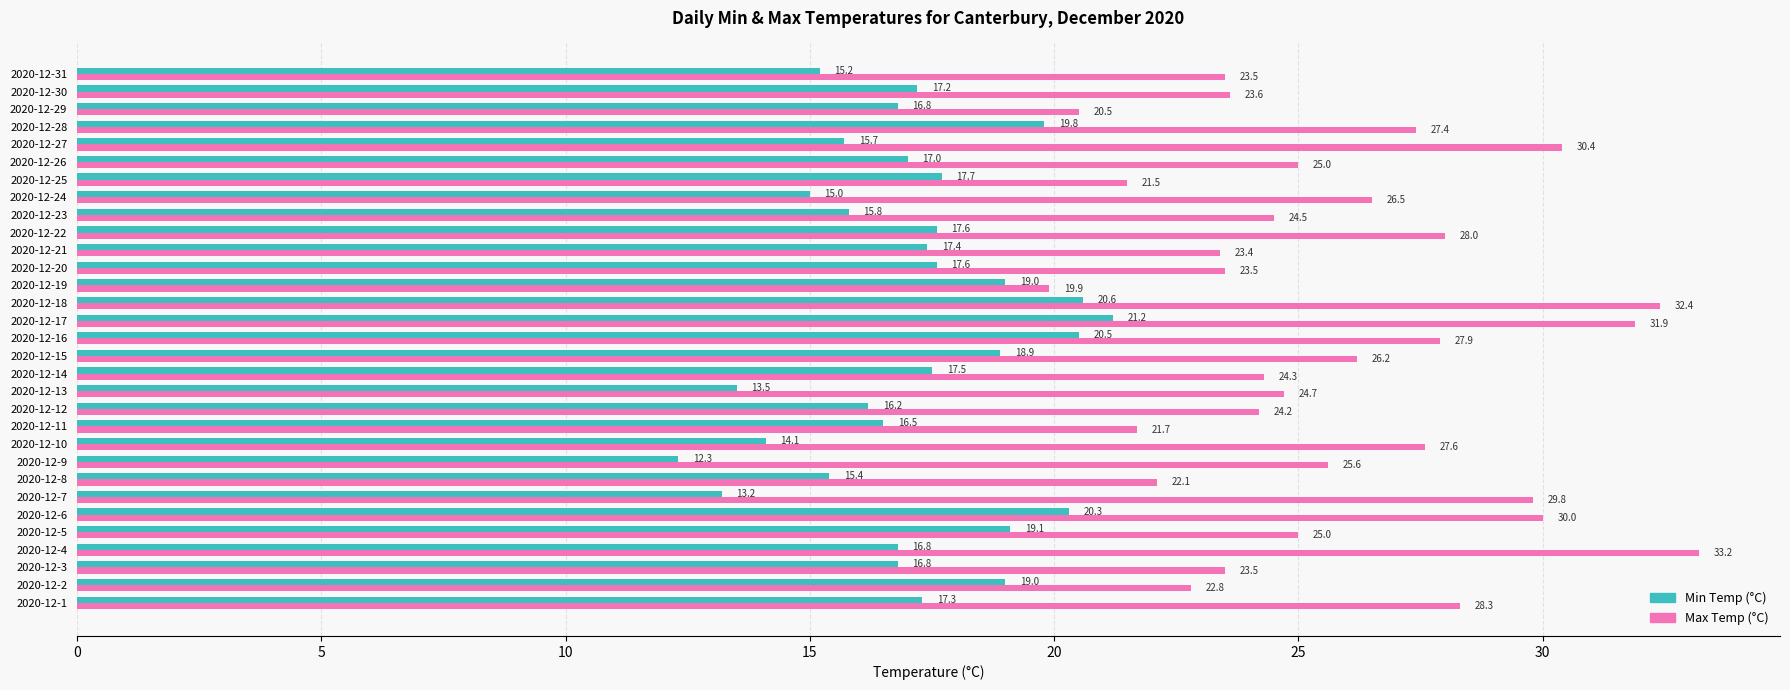

What are all the series names shown in the legend?

Min Temp (°C), Max Temp (°C)